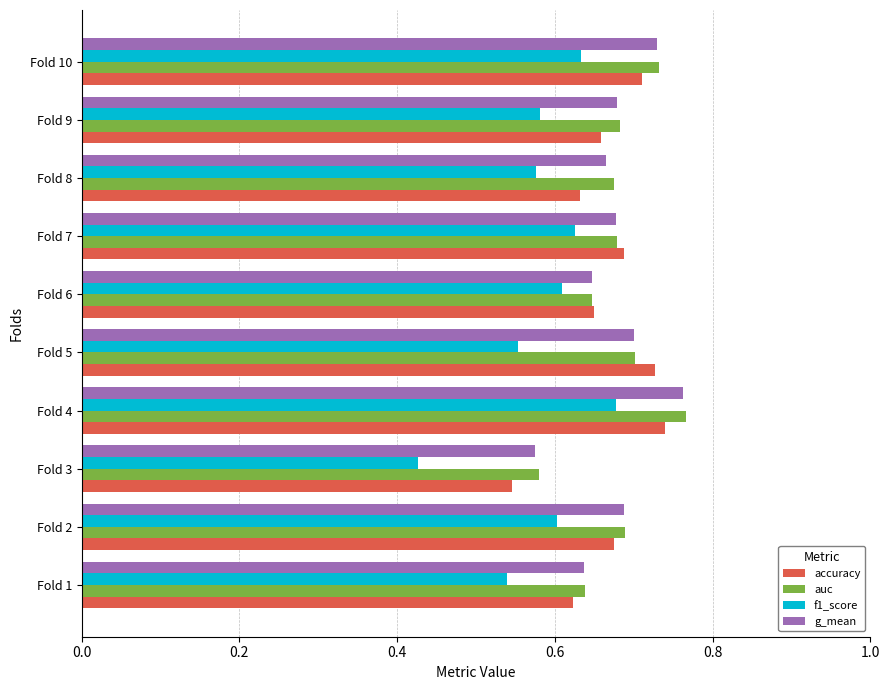

Which series has the widest spread of values?

f1_score